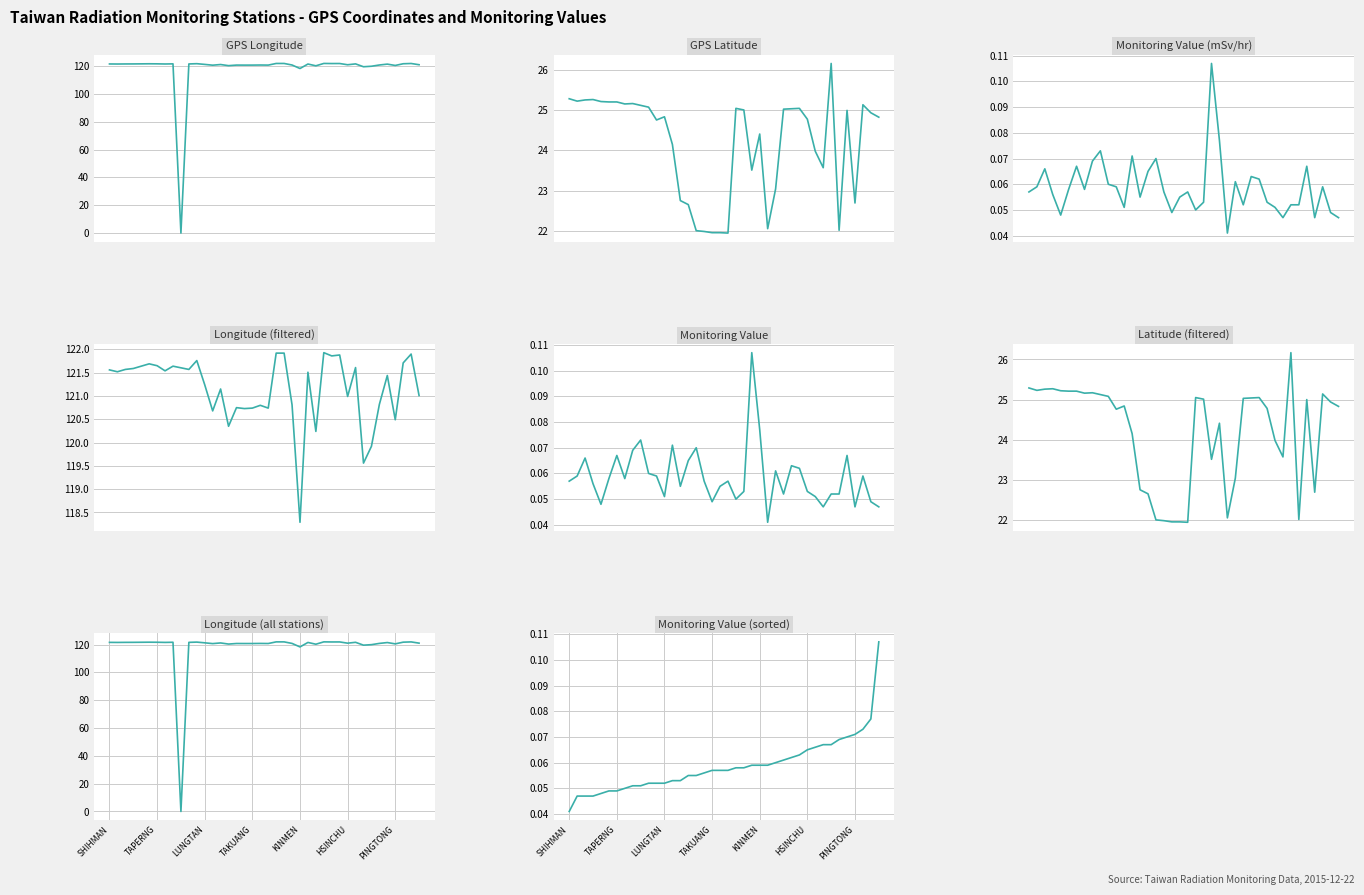

What is the maximum value shown in the chart?

121.9